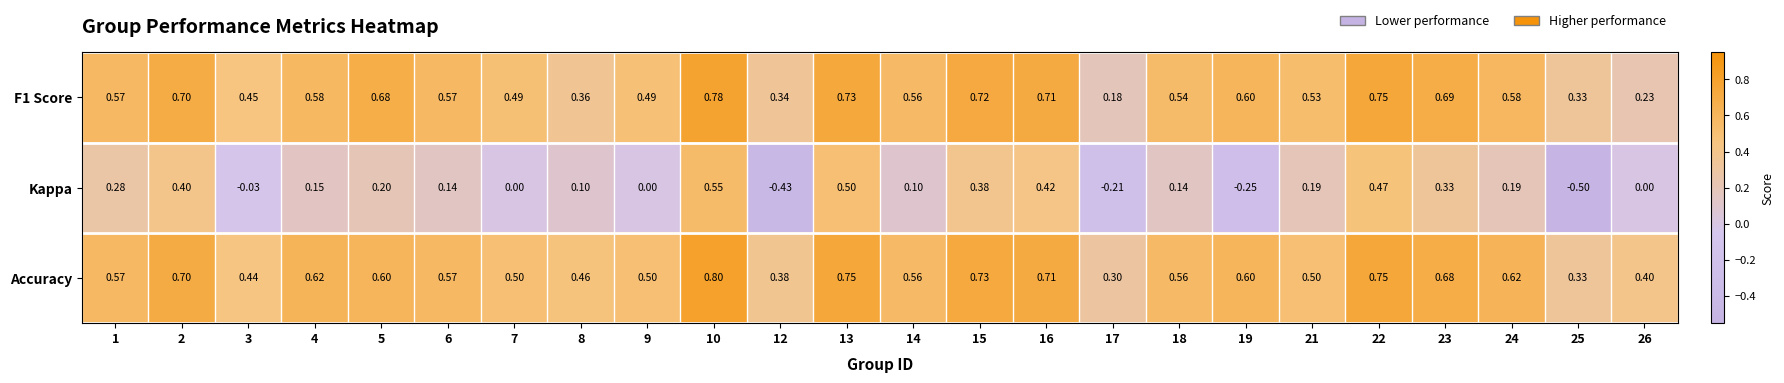

Which series has the largest total across all categories?

Accuracy